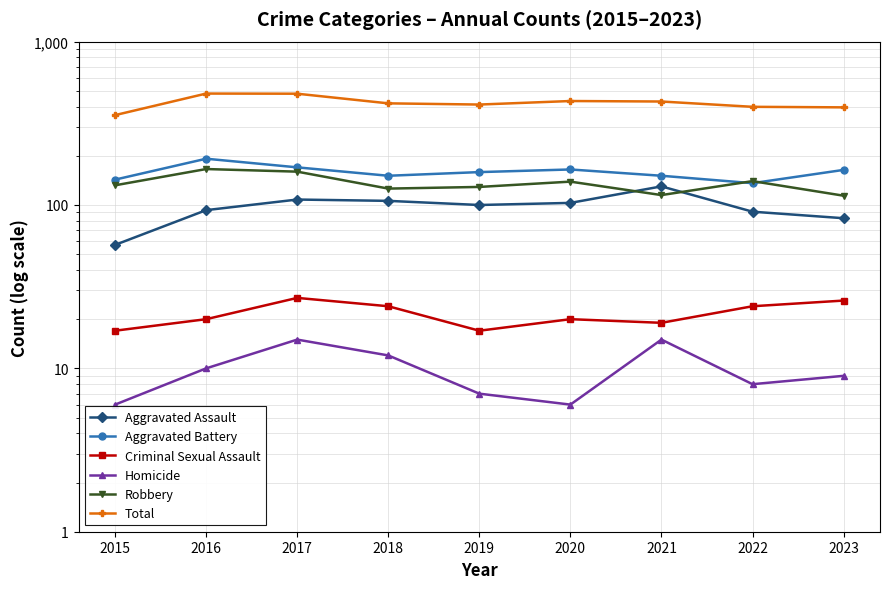

True or false: Robbery and Criminal Sexual Assault cross at least once.

False